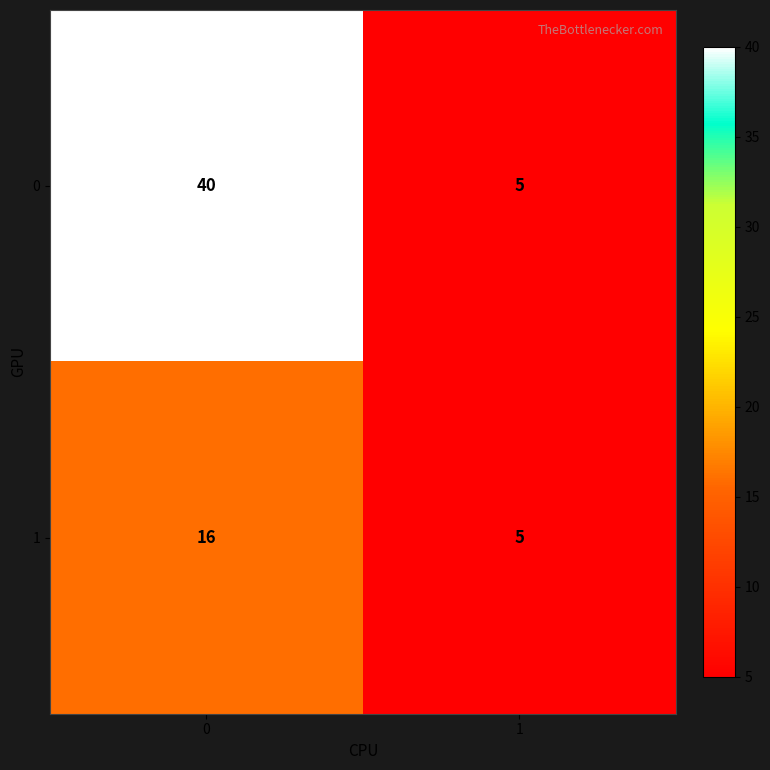

Reading right to left, list all the values displayed in this chart.

0: 1=5	0=40
1: 1=5	0=16